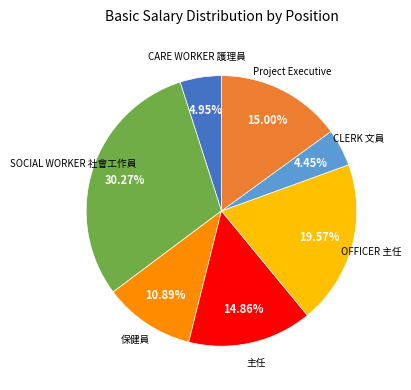

To the nearest percent, what is the difference between the largest and smallest slice percentages?

26%